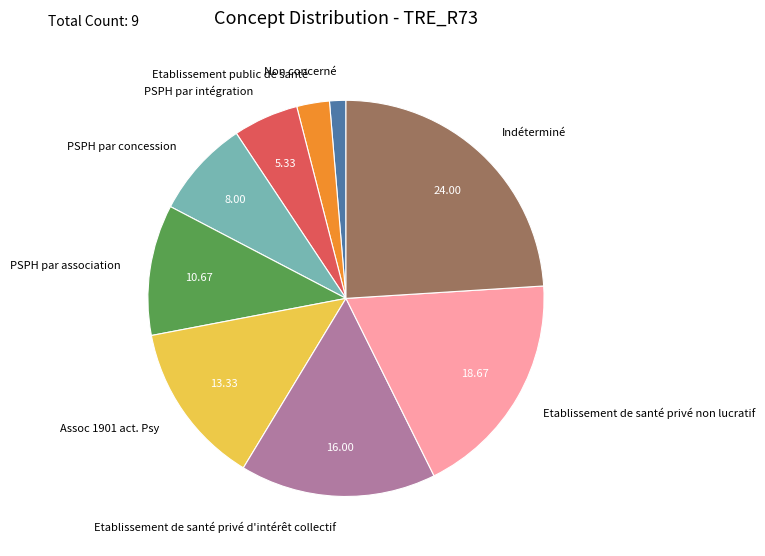

Which has a higher value, PSPH par intégration or PSPH par association?

PSPH par association